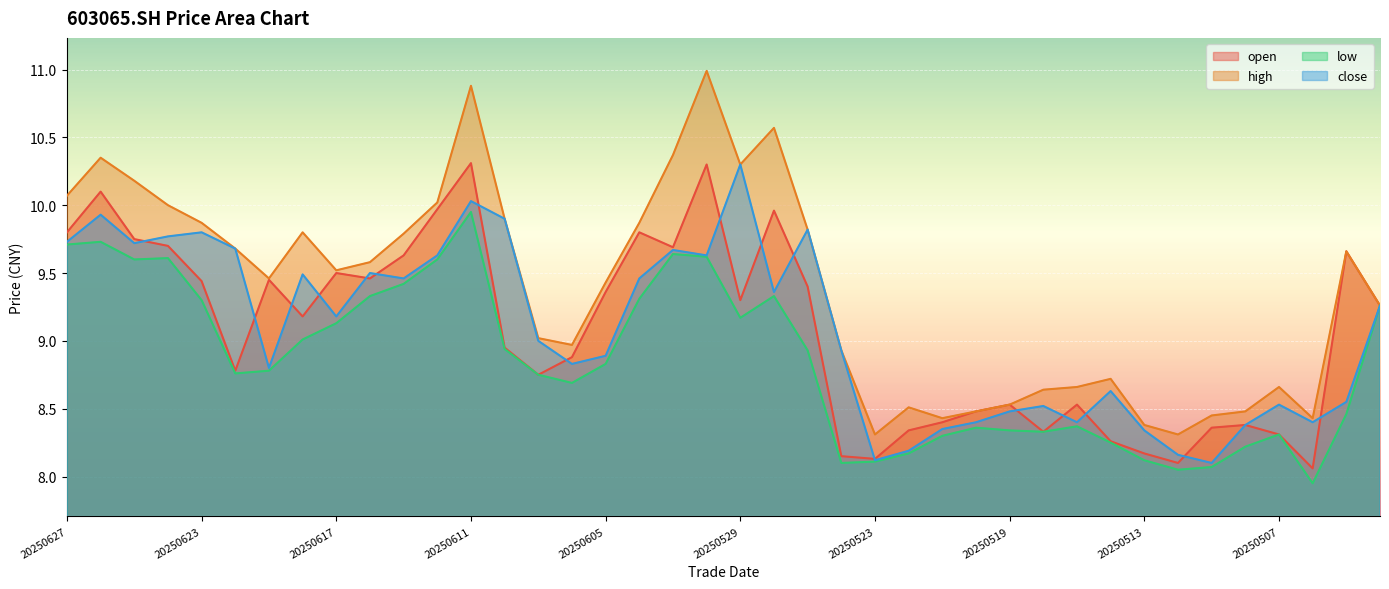

Count the number of data series in this chart.

4